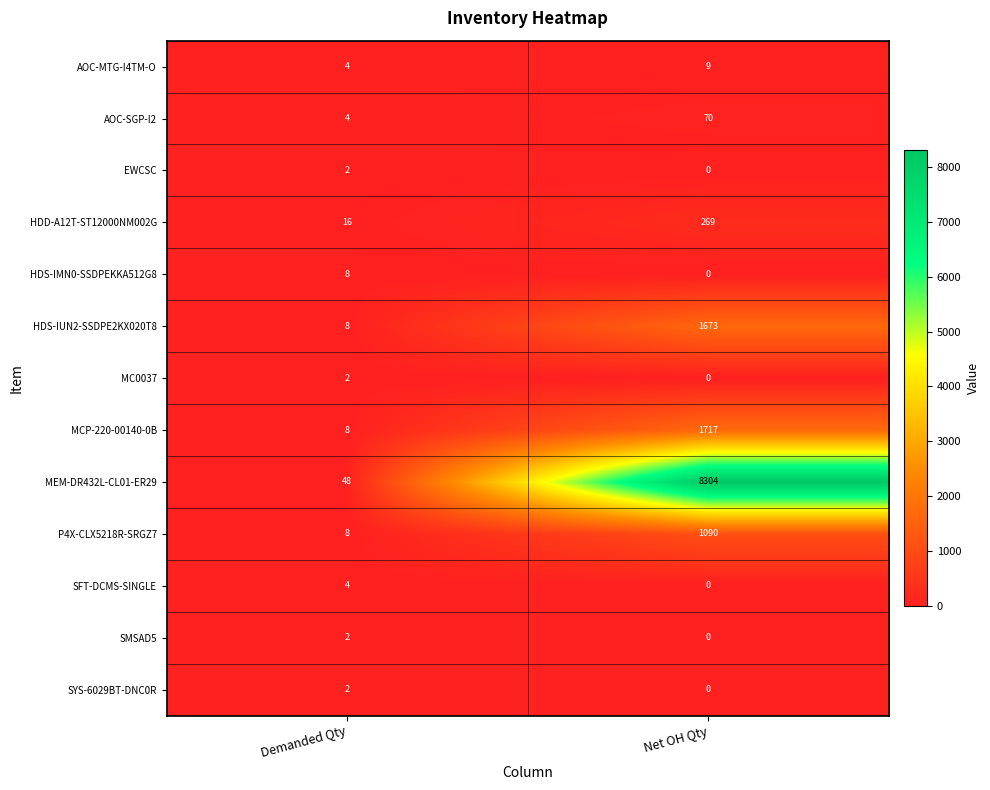

At which category is the sum across all series the highest?

Net OH Qty